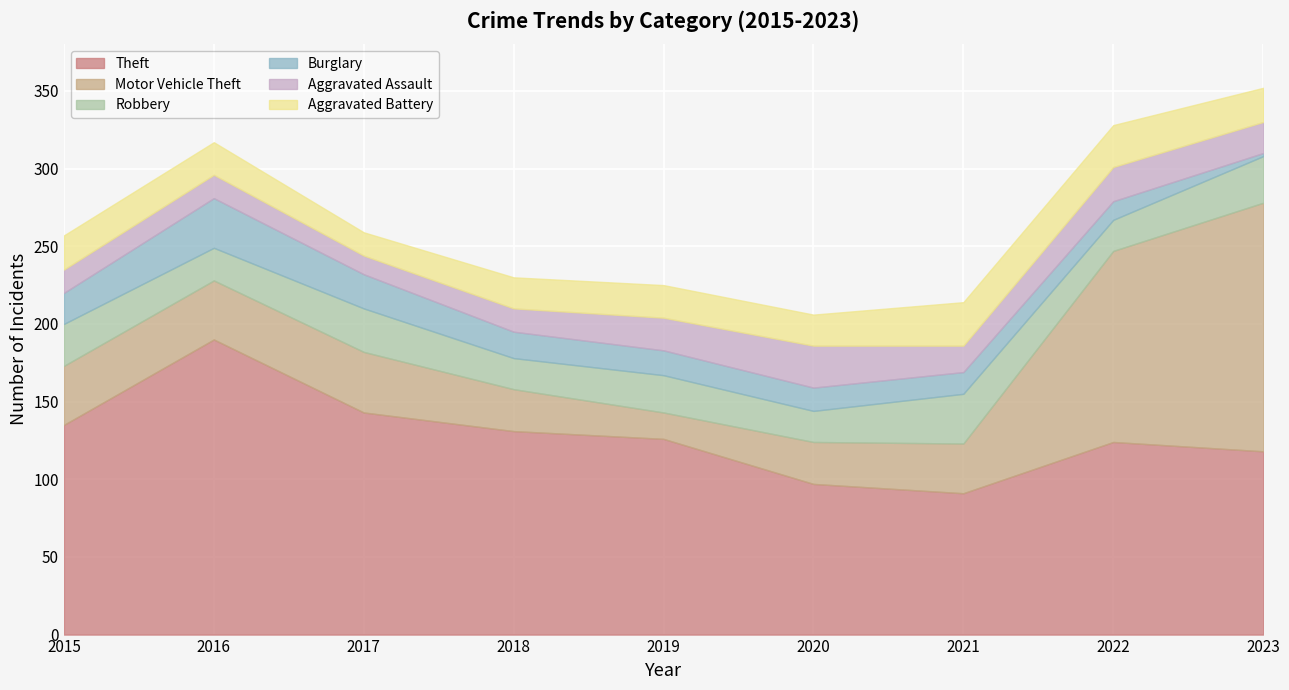

What is the difference between the maximum and minimum values in the Aggravated Battery series?

13